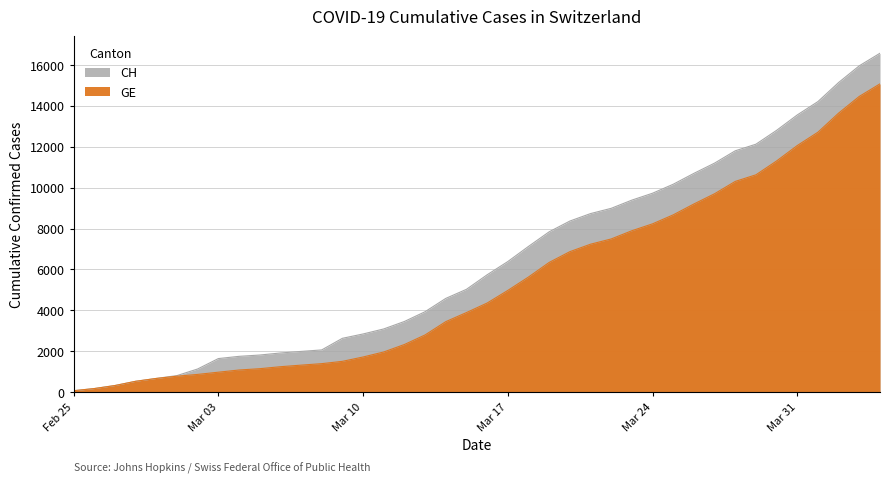

True or false: GE has more than 0 interior local peaks.

False